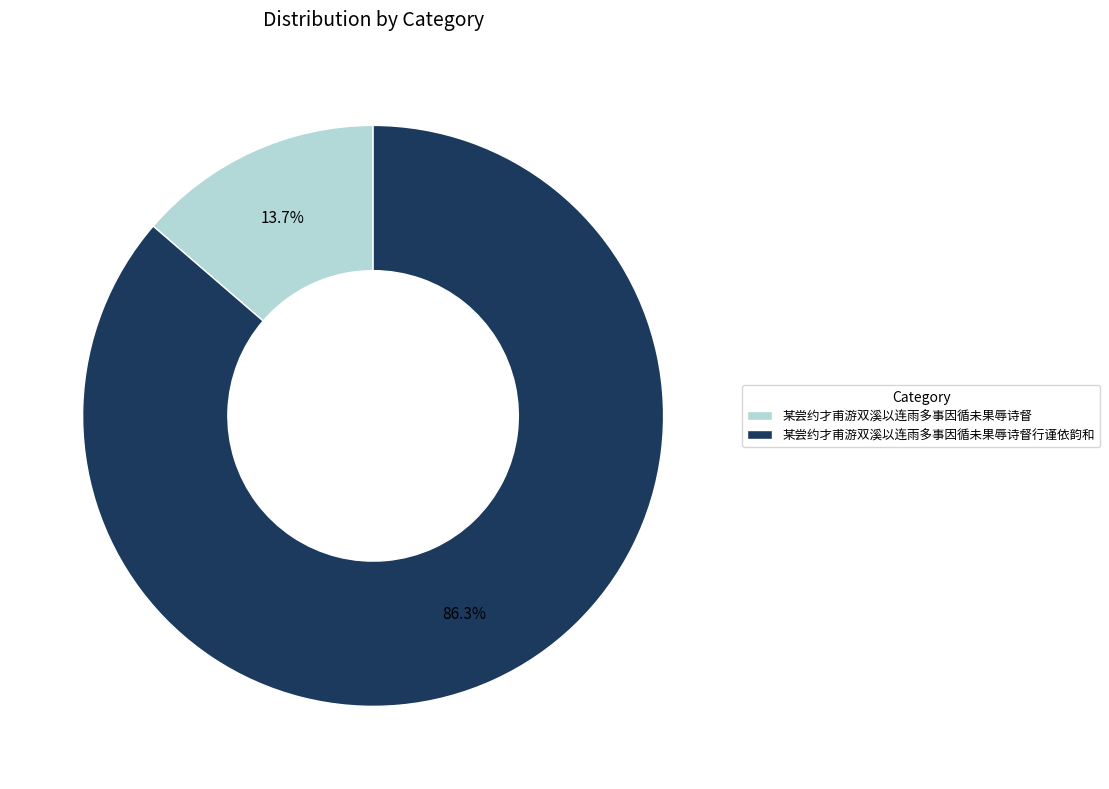

What is the largest slice in the pie chart?

某尝约才甫游双溪以连雨多事因循未果辱诗督行谨依韵和